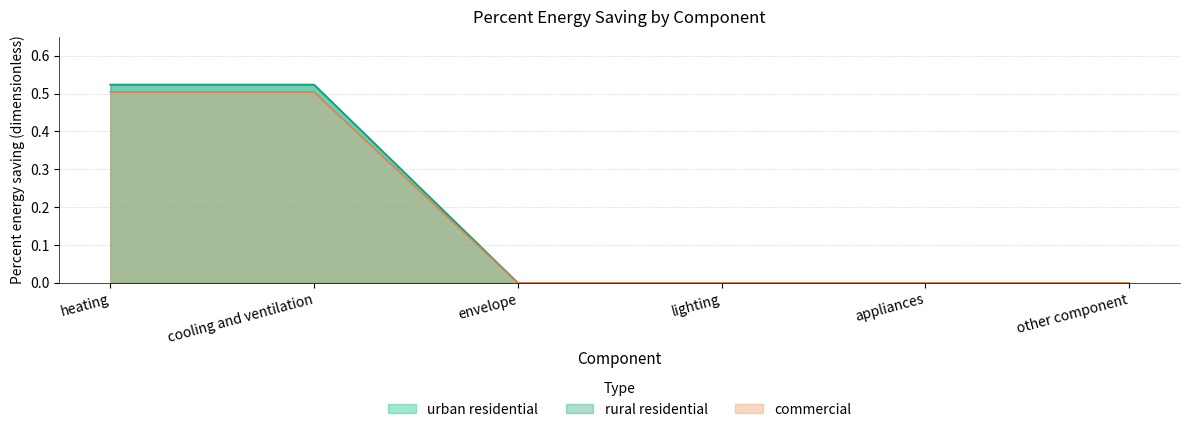

Which series has the largest range (max minus min)?

urban residential